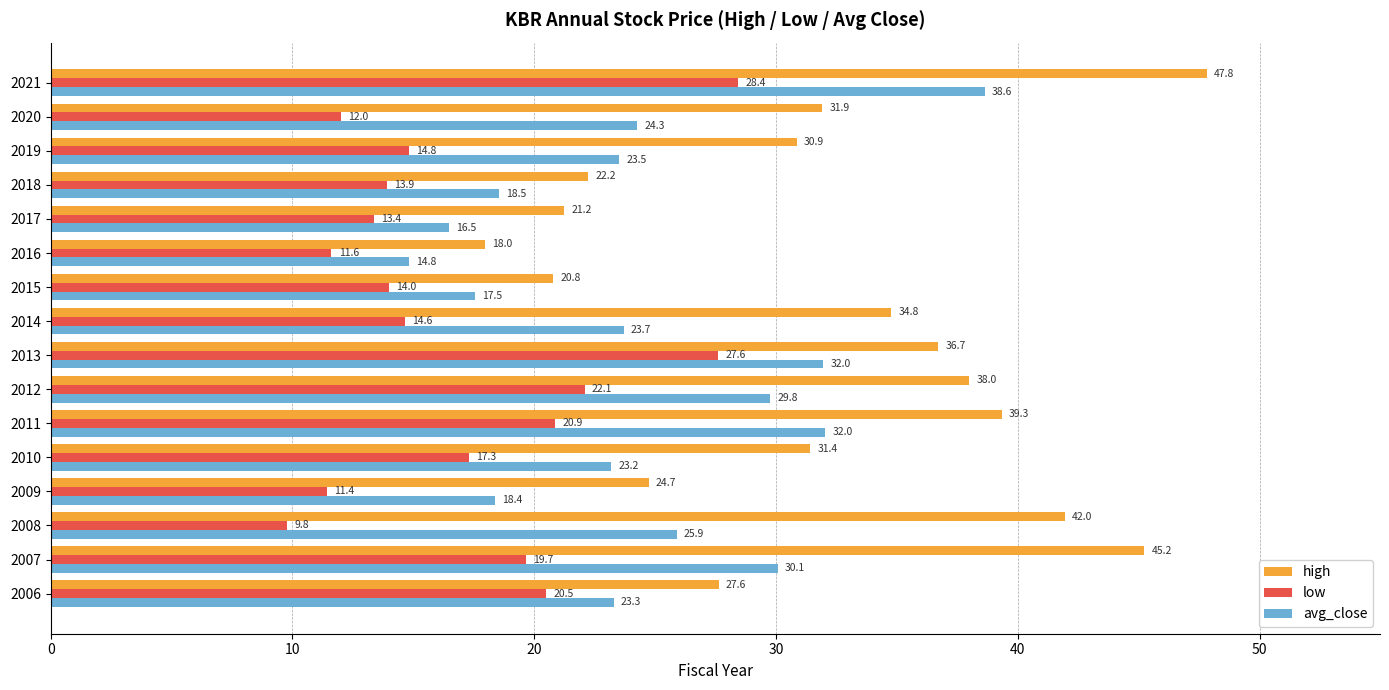

Which series has the largest total across all categories?

high